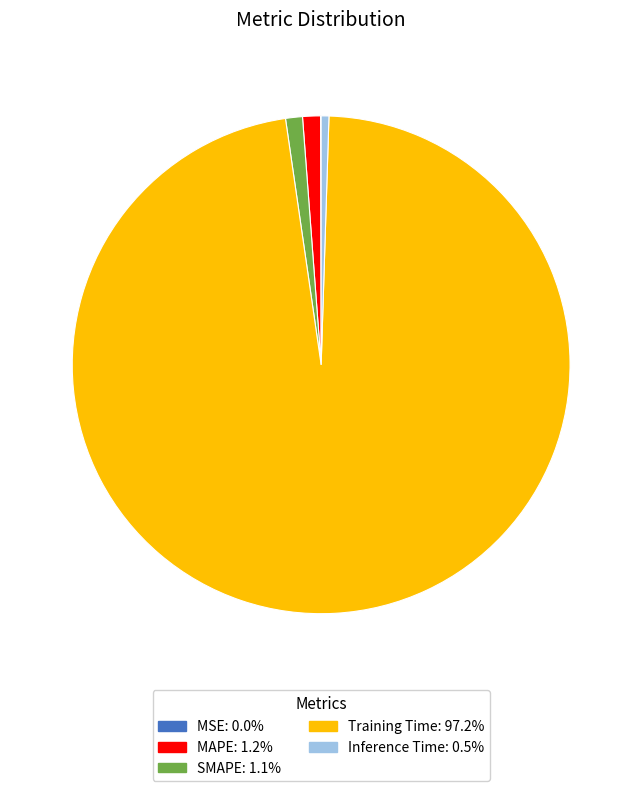

Between SMAPE and Inference Time, which is larger?

SMAPE